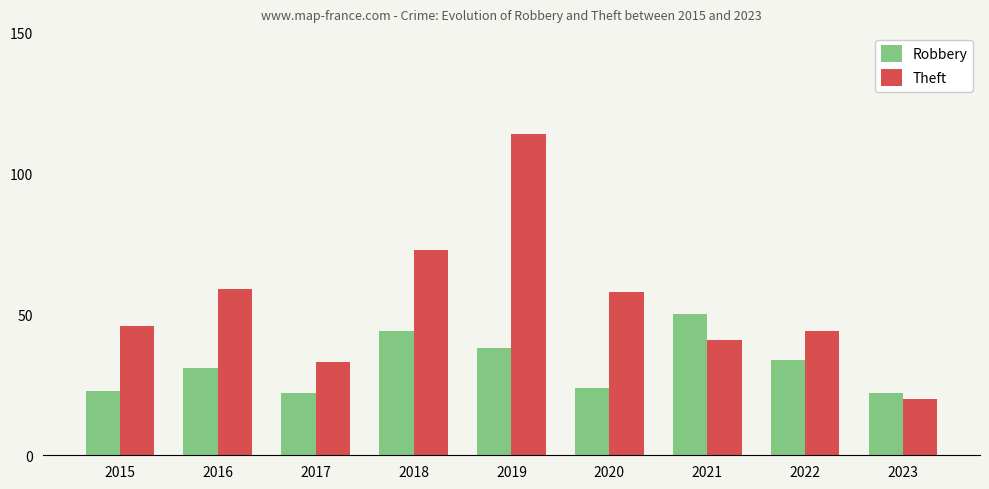

Reading left to right, list all the values displayed in this chart.

Robbery: 2015=23	2016=31	2017=22	2018=44	2019=38	2020=24	2021=50	2022=34	2023=22
Theft: 2015=46	2016=59	2017=33	2018=73	2019=114	2020=58	2021=41	2022=44	2023=20